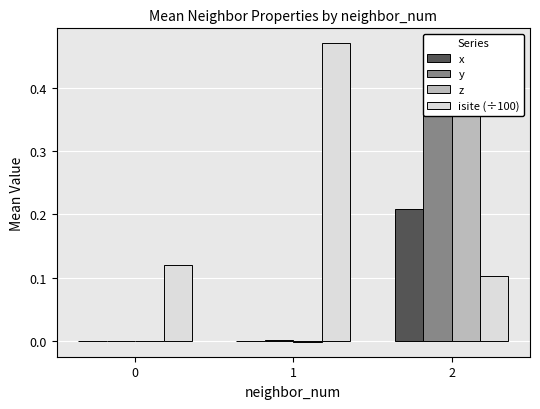

The z series shows 0.0 at 0. True or false?

True